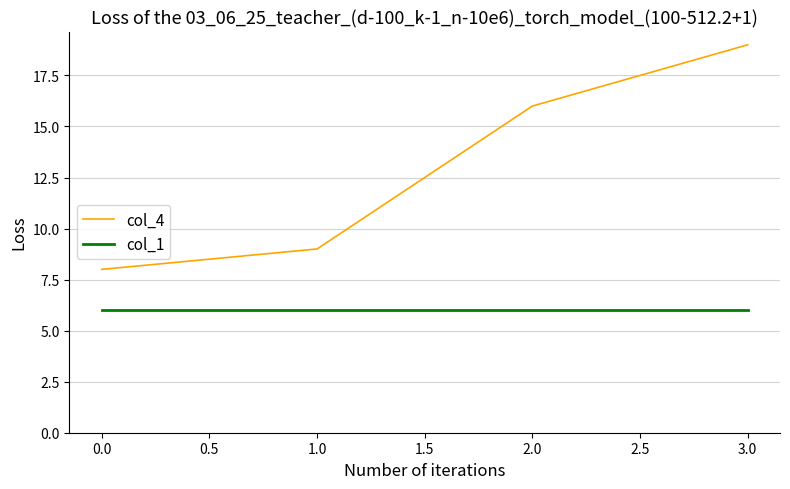

What is the difference between the col_4 values at 2.0 and 0.0?

8